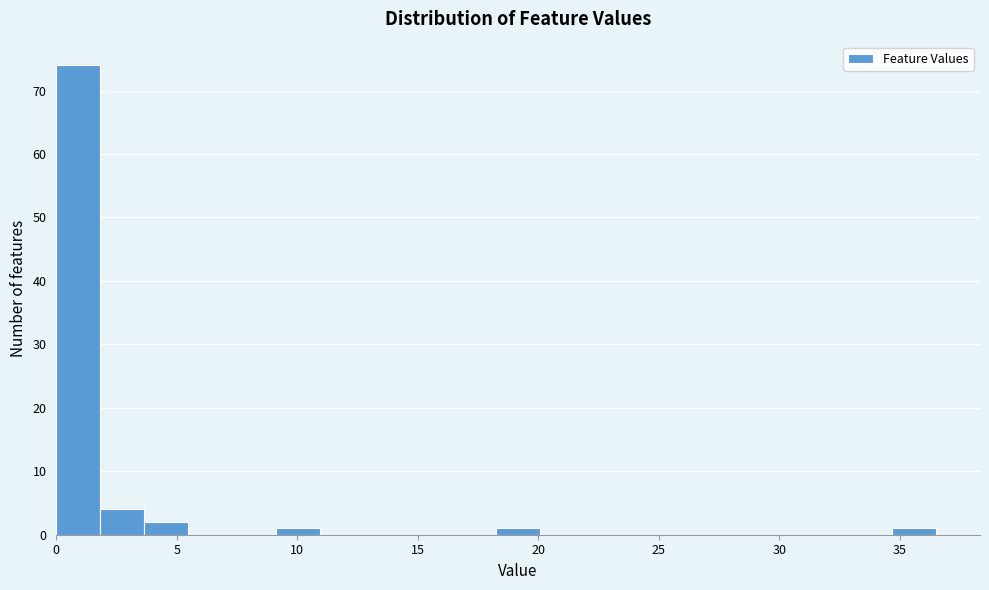

Read against the x-axis, roughly where is the centre of the tallest bar?

1.0